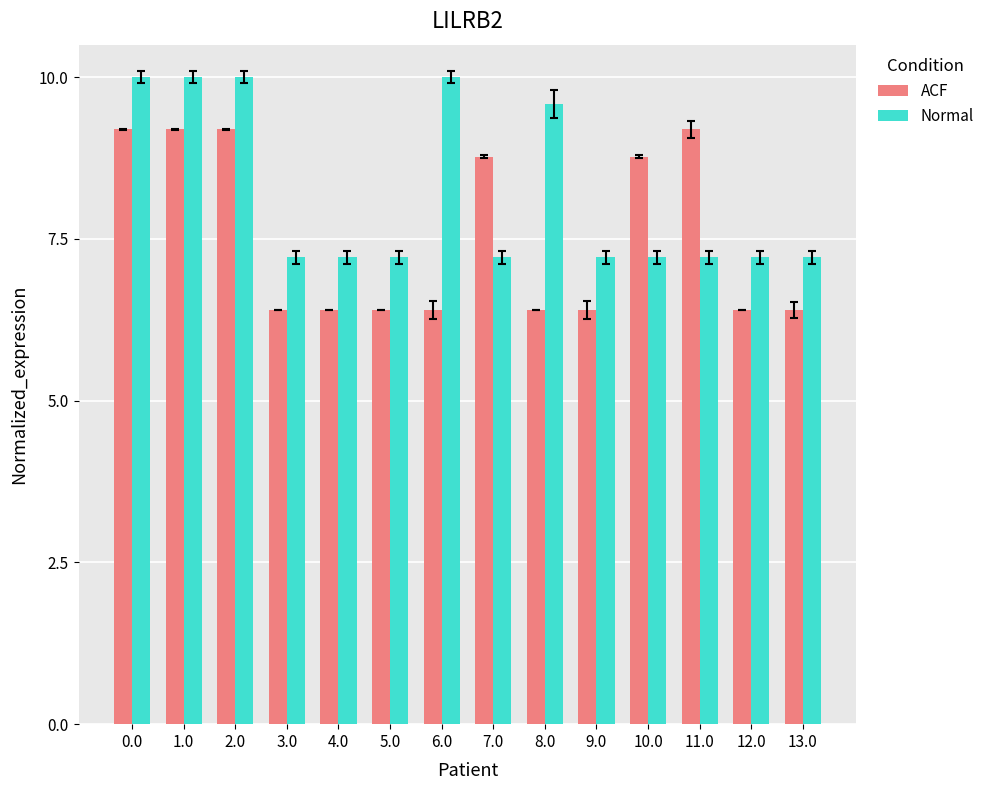

What is the value of the ACF bar at the 9th from the left?

6.4